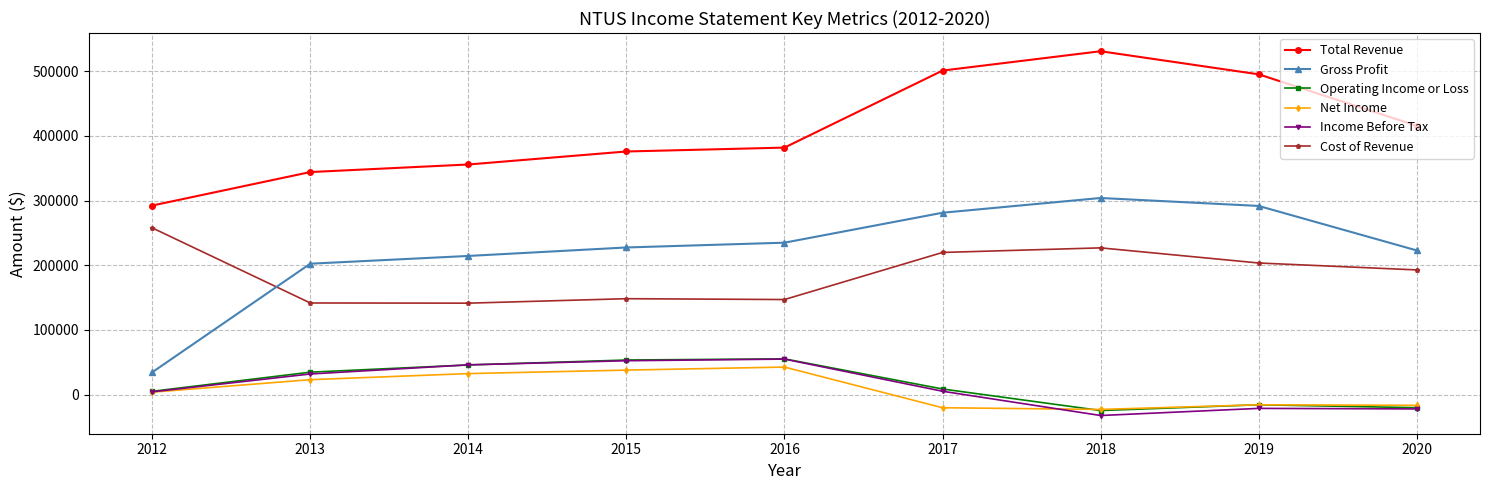

What is the minimum value for Gross Profit?

34500